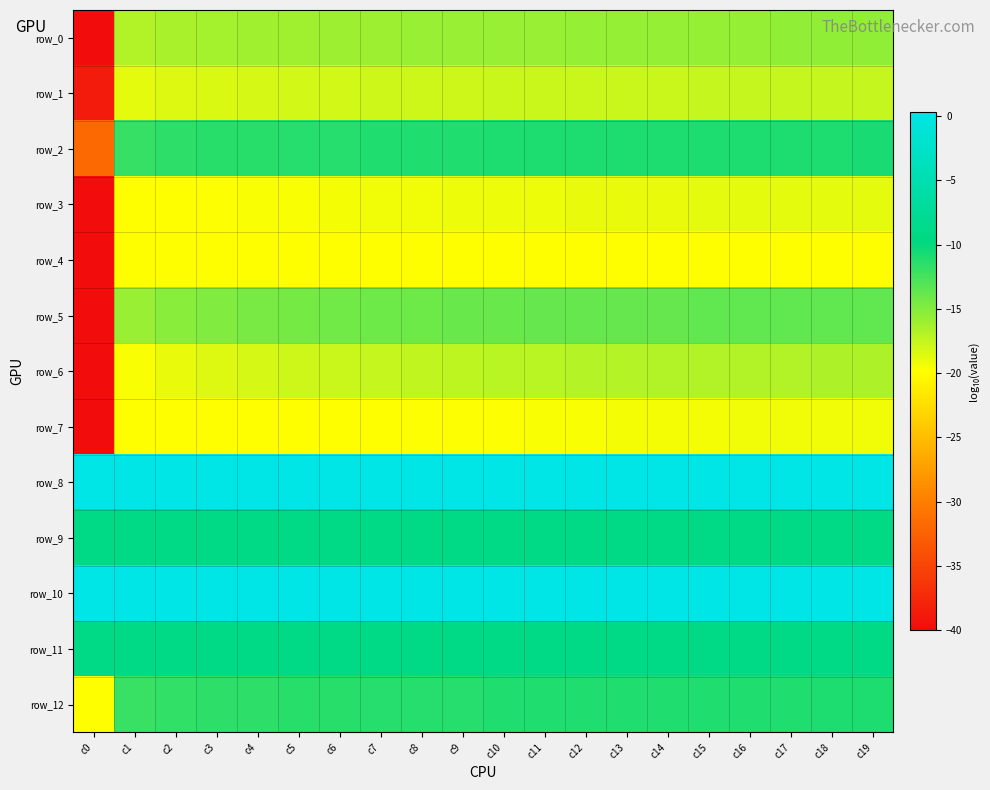

What is the maximum value for row_3?

-18.8